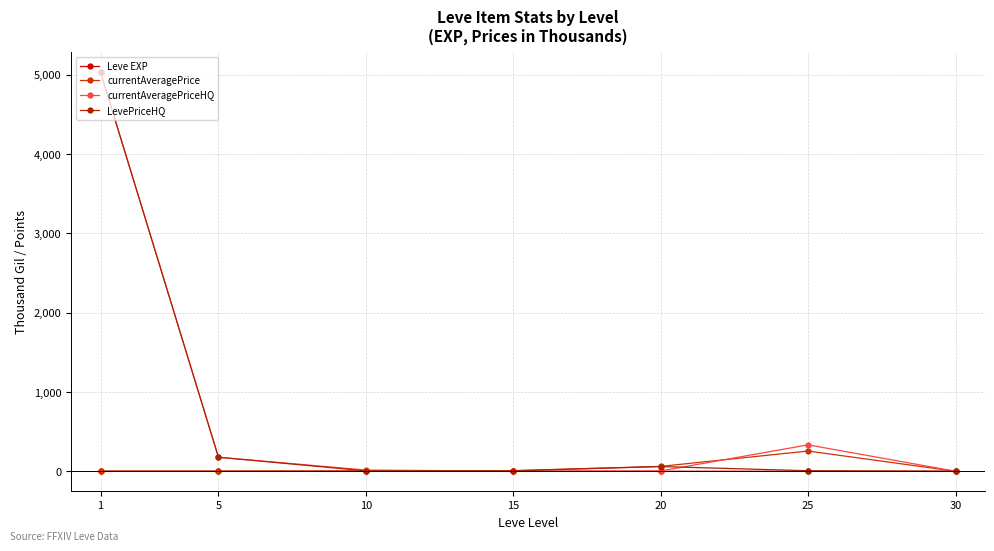

What is the value of the currentAveragePrice point at the 2nd from the left?

3.1